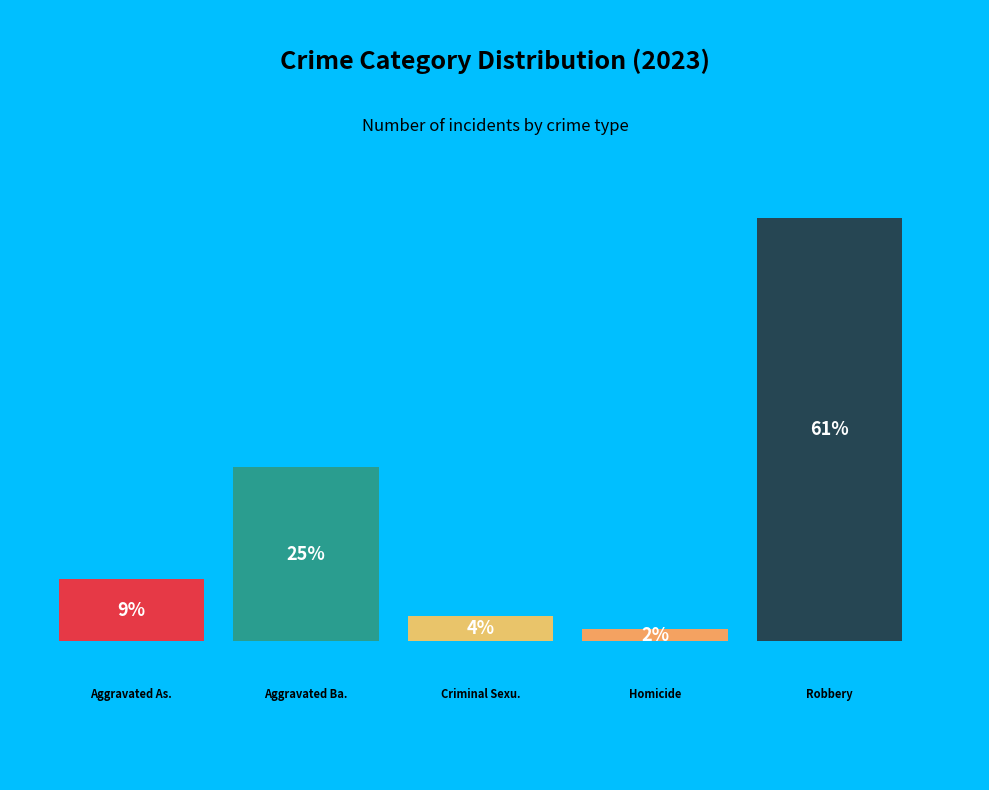

Rank the categories by value from lowest to highest.

Homicide, Criminal Sexual Assault, Aggravated Assault, Aggravated Battery, Robbery